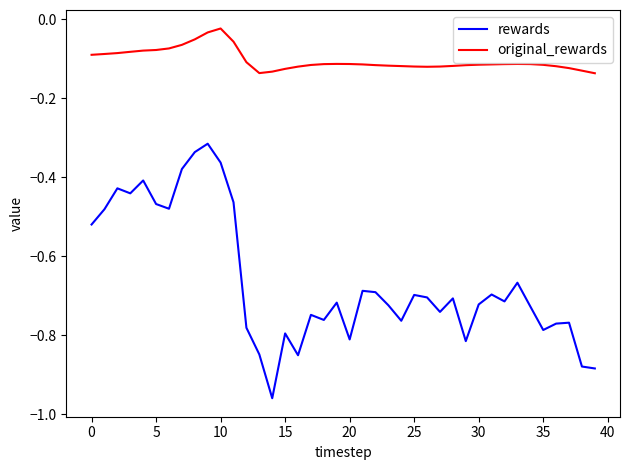

Which series has the largest range (max minus min)?

rewards